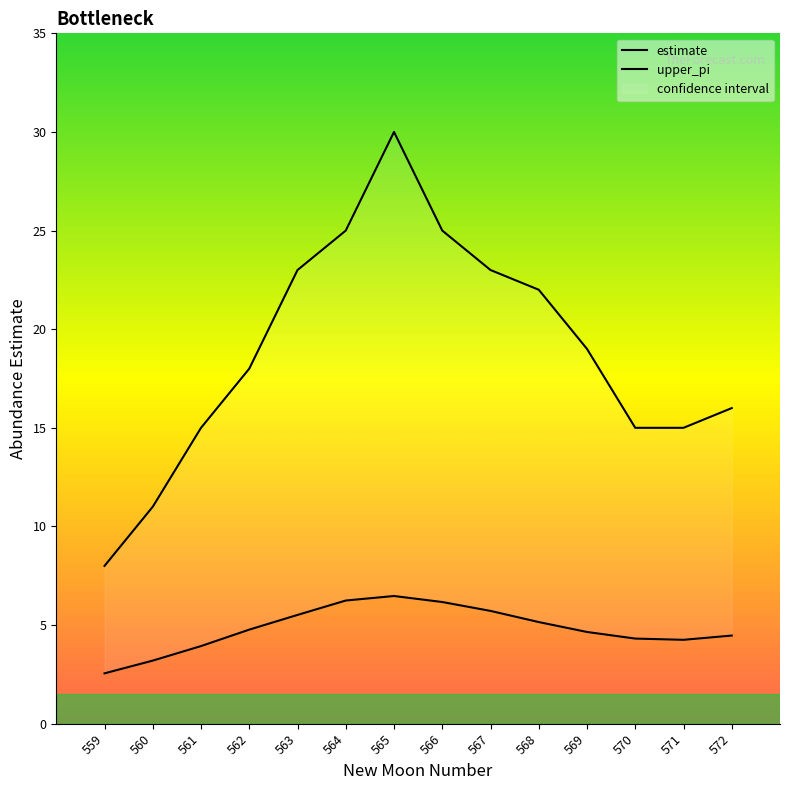

Which series changed the most between 560 and 568?

upper_pi